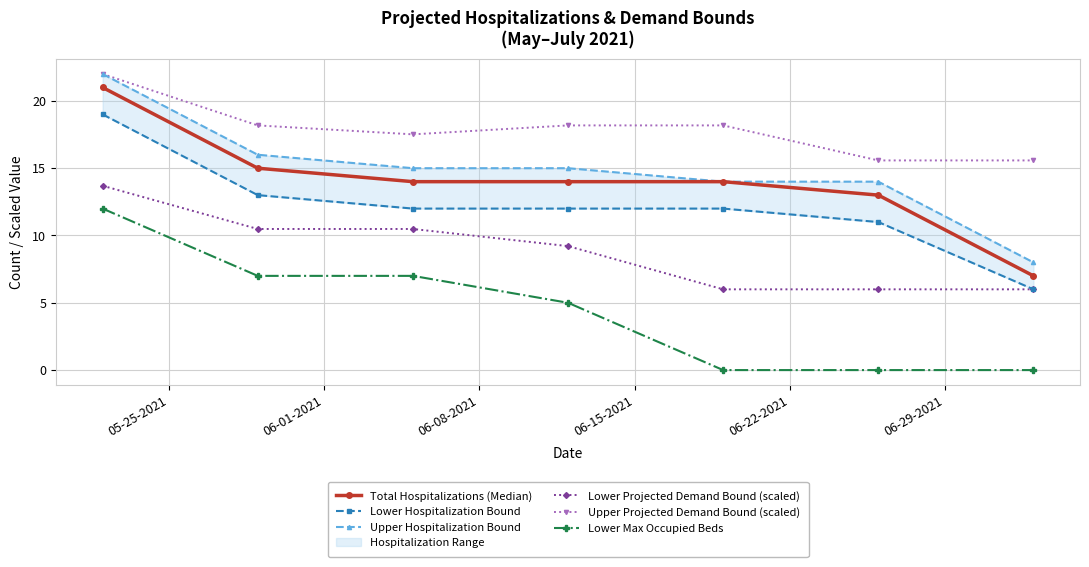

True or false: Upper Projected Demand Bound (scaled) has more than 1 interior local peaks.

False